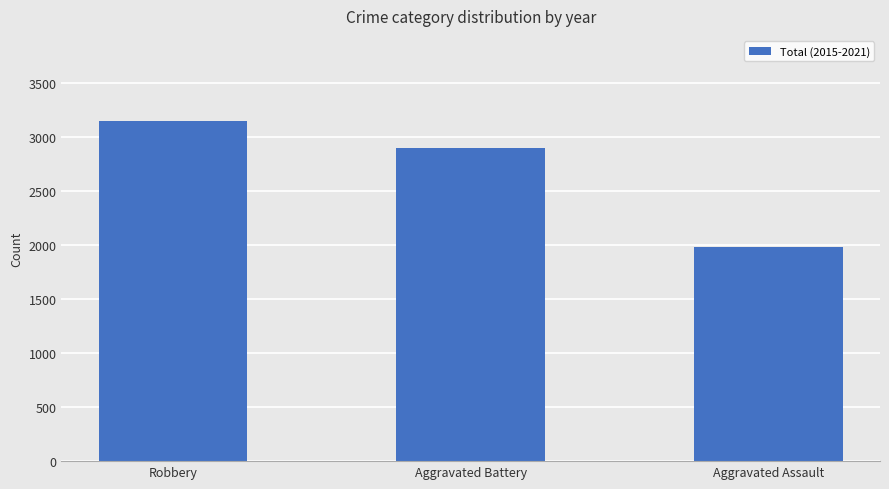

Read the value at Aggravated Battery.

2892